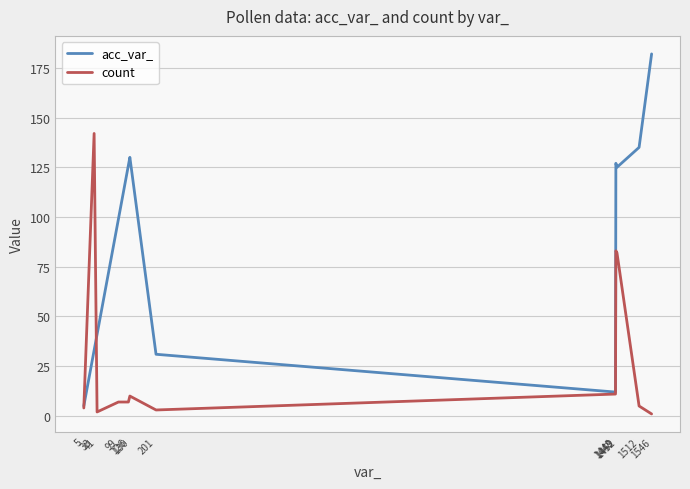

Reading left to right, list all the values displayed in this chart.

acc_var_: 5	33	41	99	126	130	31	12	127	125	135	182
count: 4	142	2	7	7	10	3	11	83	82	5	1